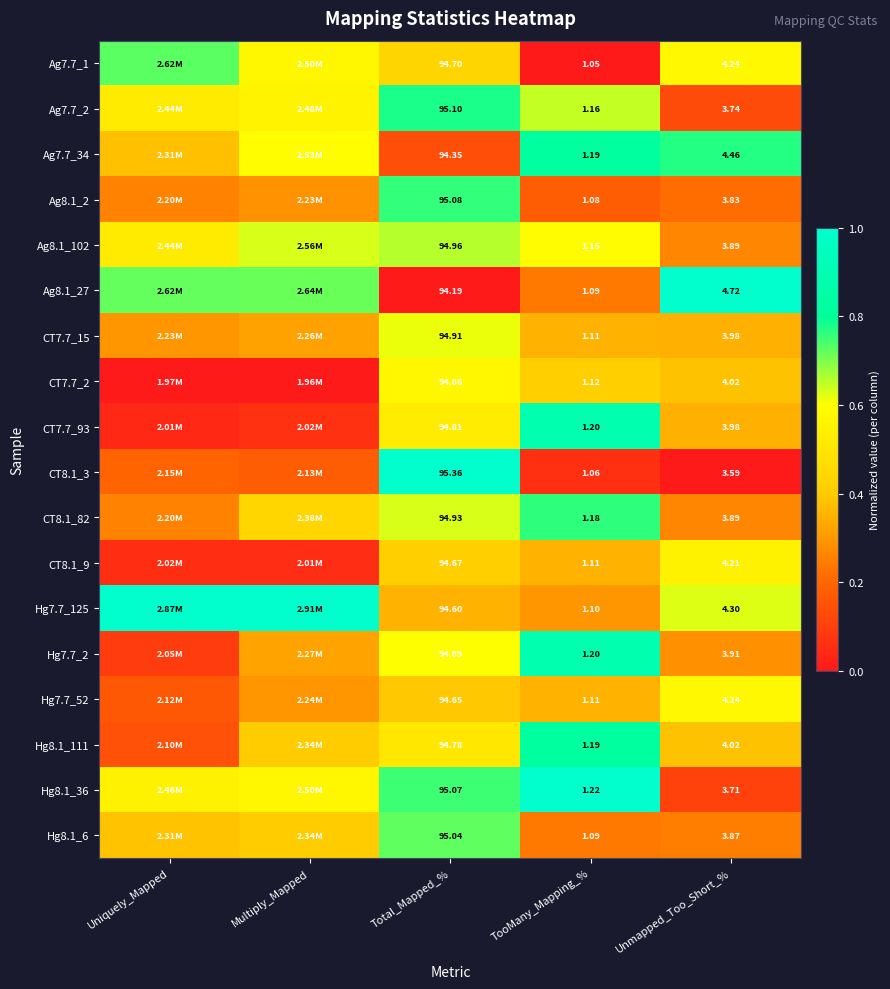

Is the value of Hg8.1_6 at Unmapped_Too_Short_% greater than the value of Ag7.7_2 at Unmapped_Too_Short_%?

Yes